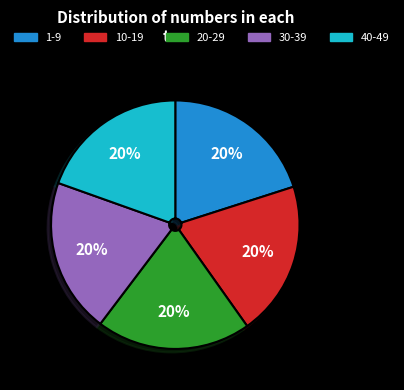

True or false: 20-29 accounts for 9% of the total.

False